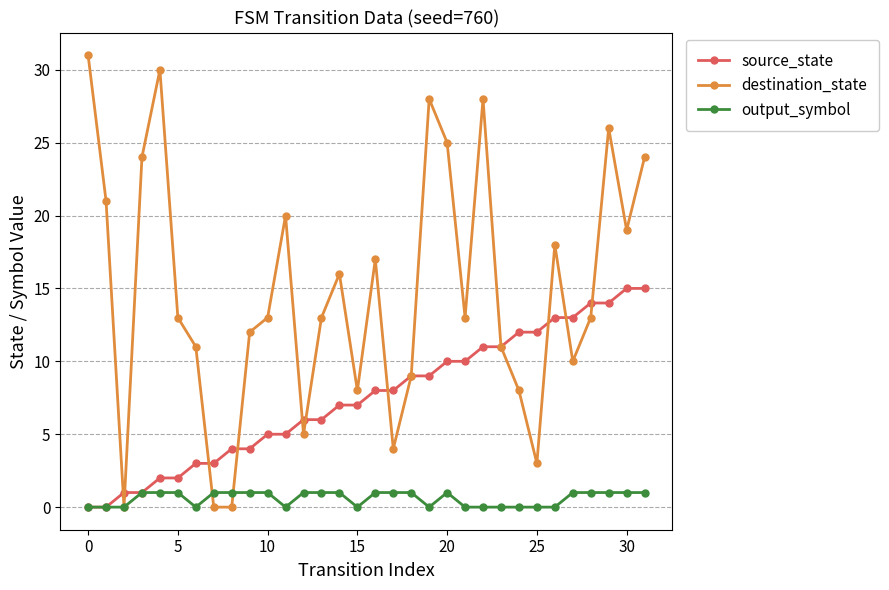

How many data points in source_state are less than 8?

16